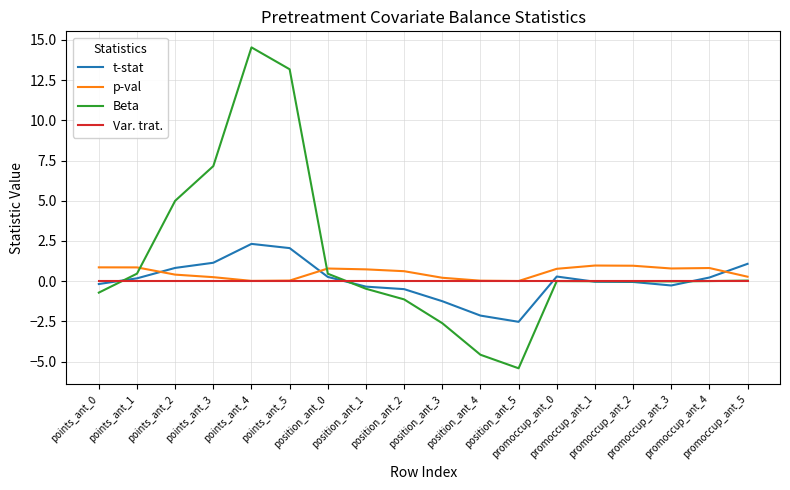

What are all the series names shown in the legend?

t-stat, p-val, Beta, Var. trat.